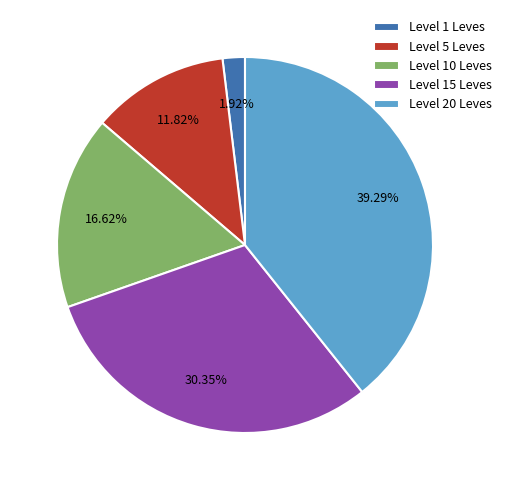

Which has a higher value, Level 10 Leves or Level 1 Leves?

Level 10 Leves